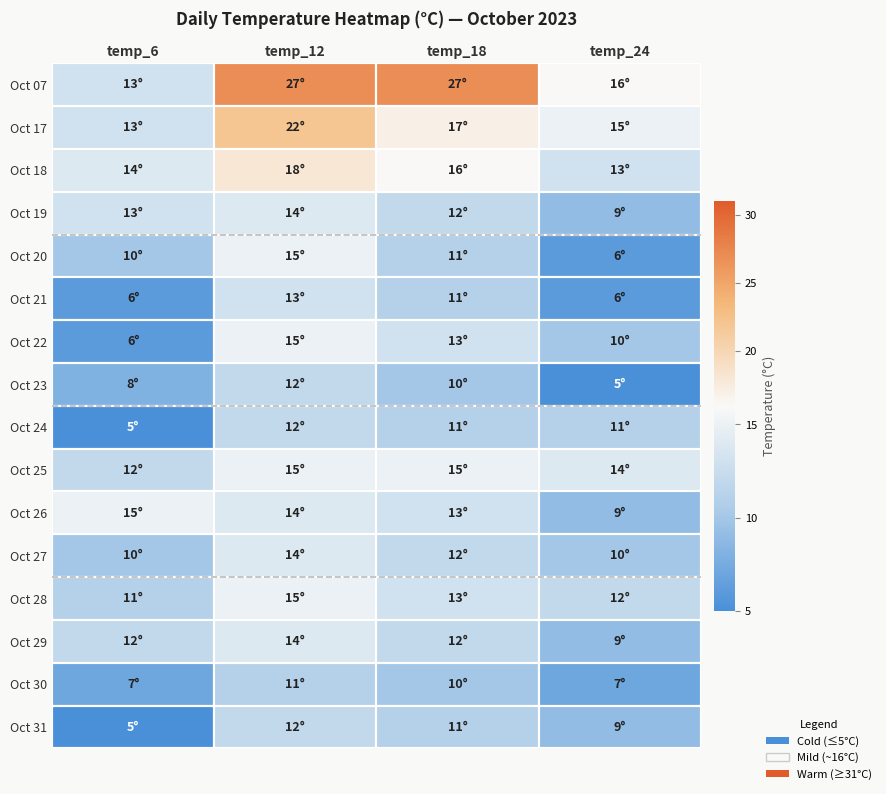

Which series has the largest total across all categories?

2023-10-07